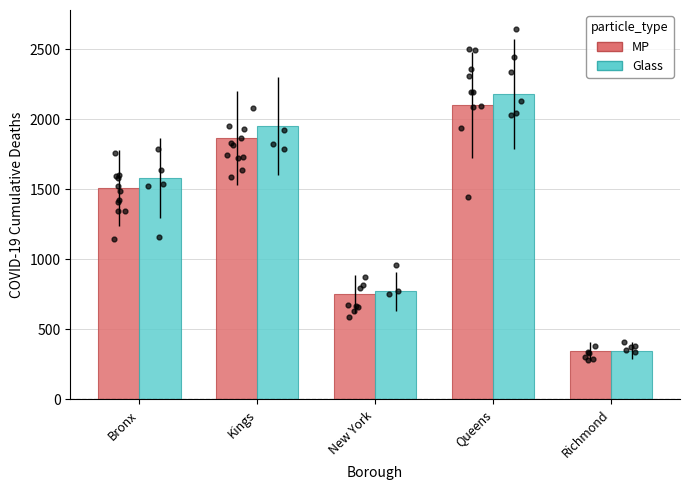

At which category is the sum across all series the highest?

Queens